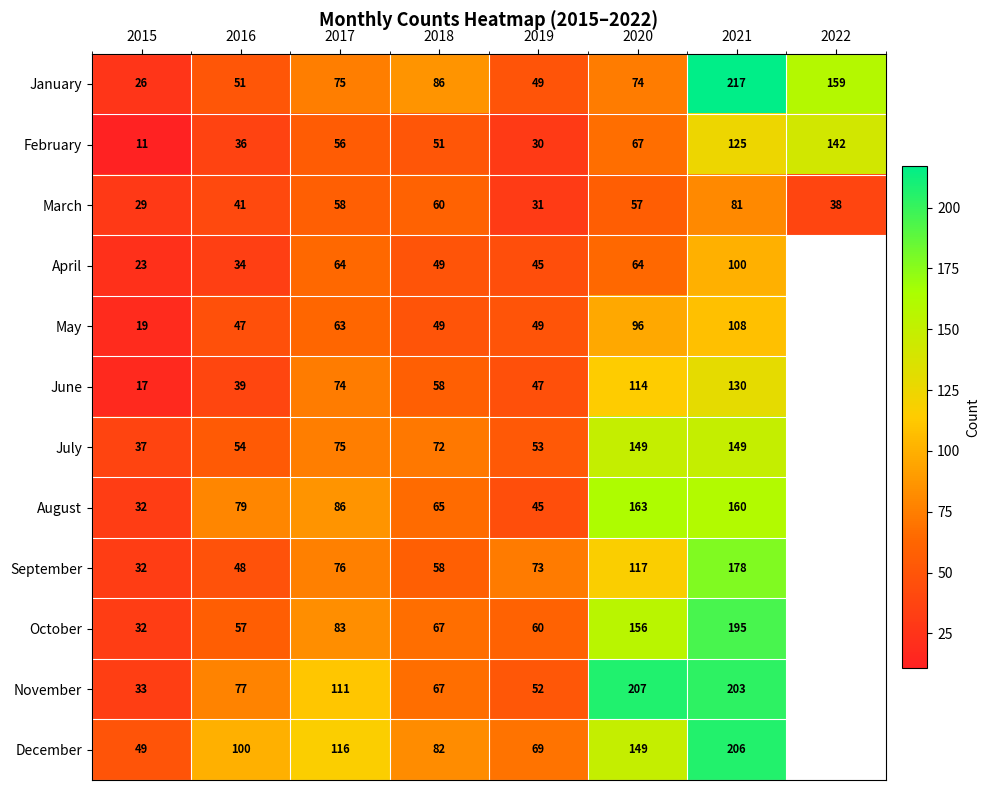

Between 2017 and 2018, which series saw the biggest shift?

November